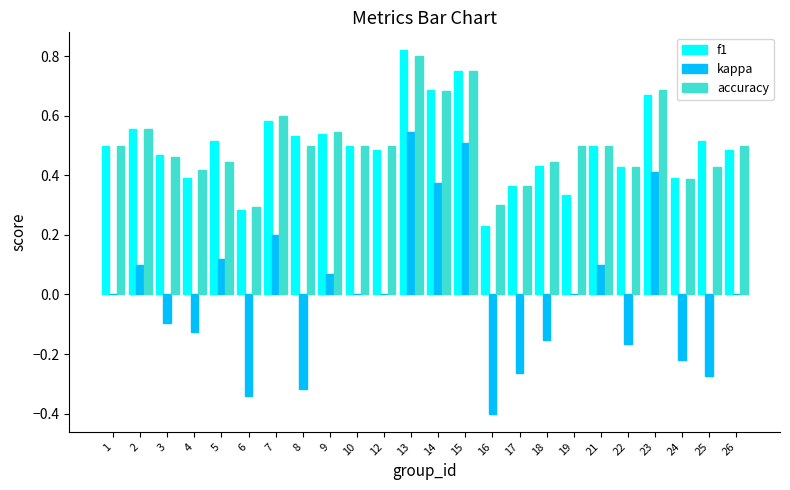

Is the value of kappa at 16 greater than the value of f1 at 15?

No